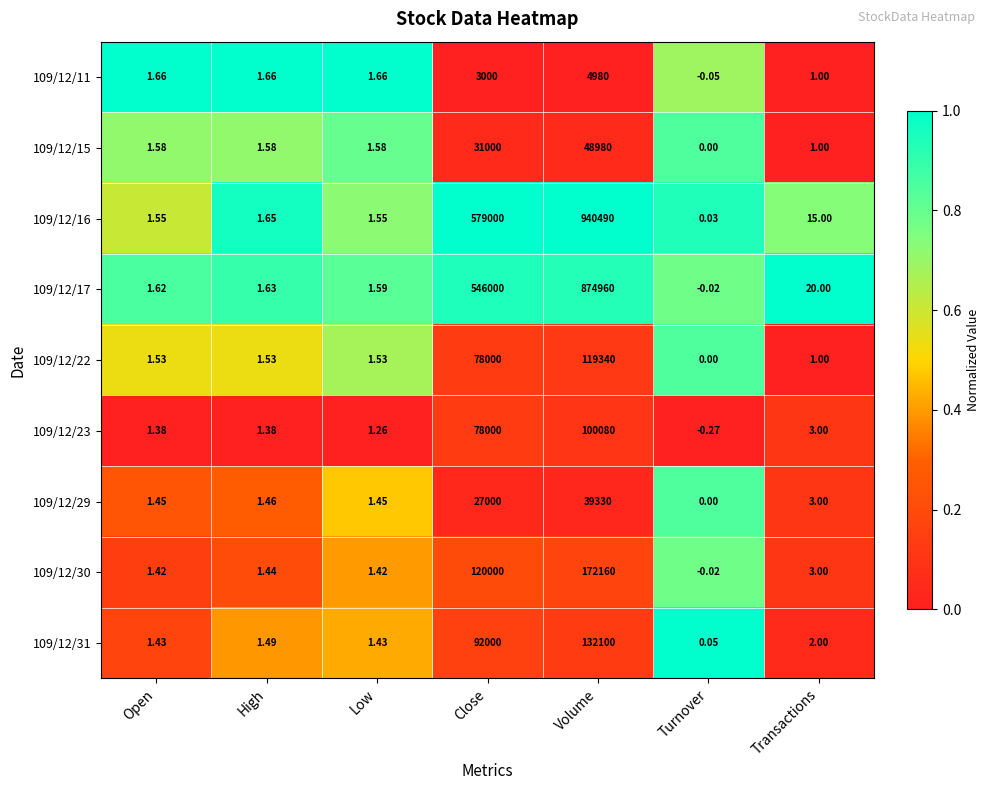

At which label does 109/12/31 first exceed 1?

Open